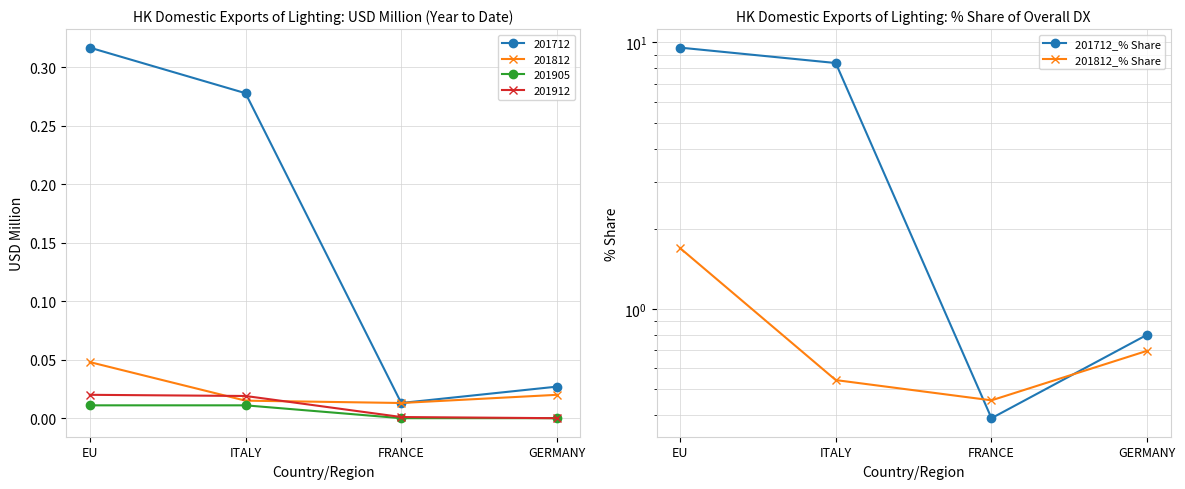

How many interior local valleys does the 201712_% Share series have?

1